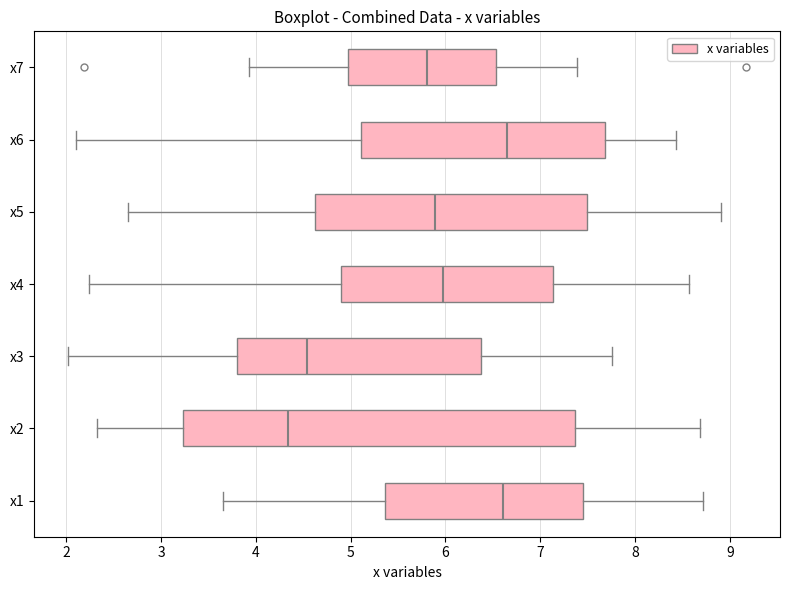

Where does the right whisker of the box for x7 end on the x-axis? The values are not printed on the chart, so give them approximately, as read against the axis.

7.4